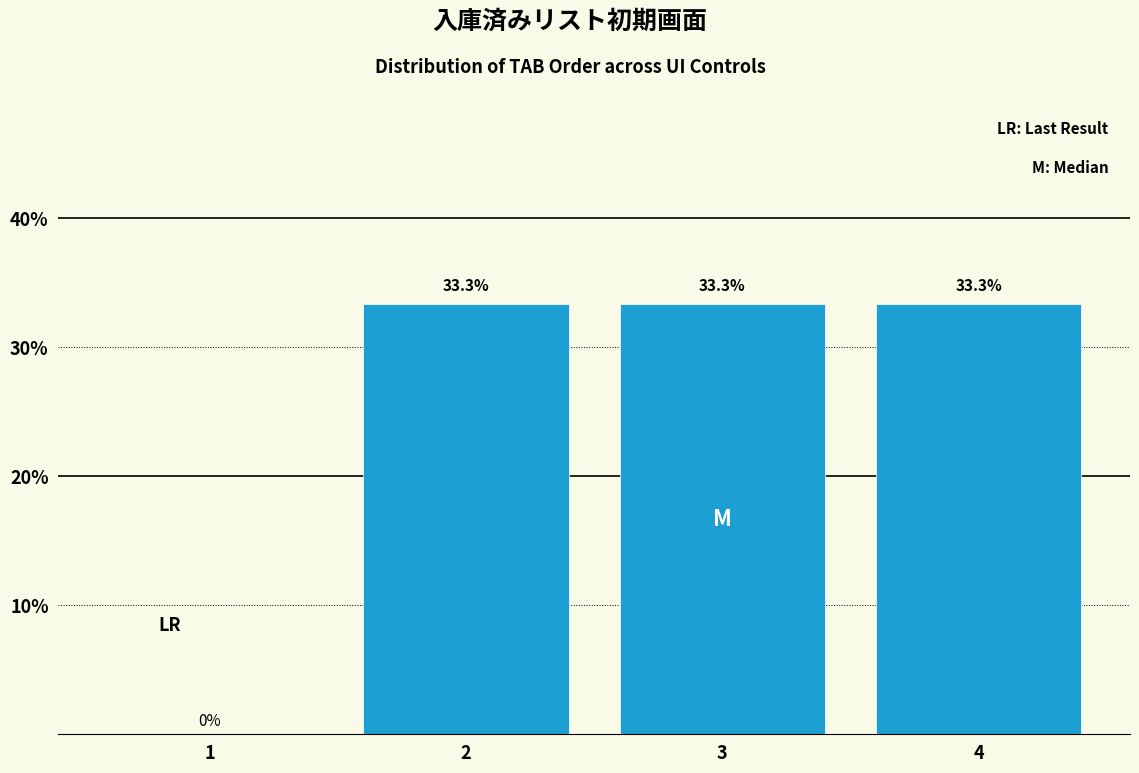

Reading right to left, transcribe all the data shown in this chart.

4=33.3	3=33.3	2=33.3	1=0.0